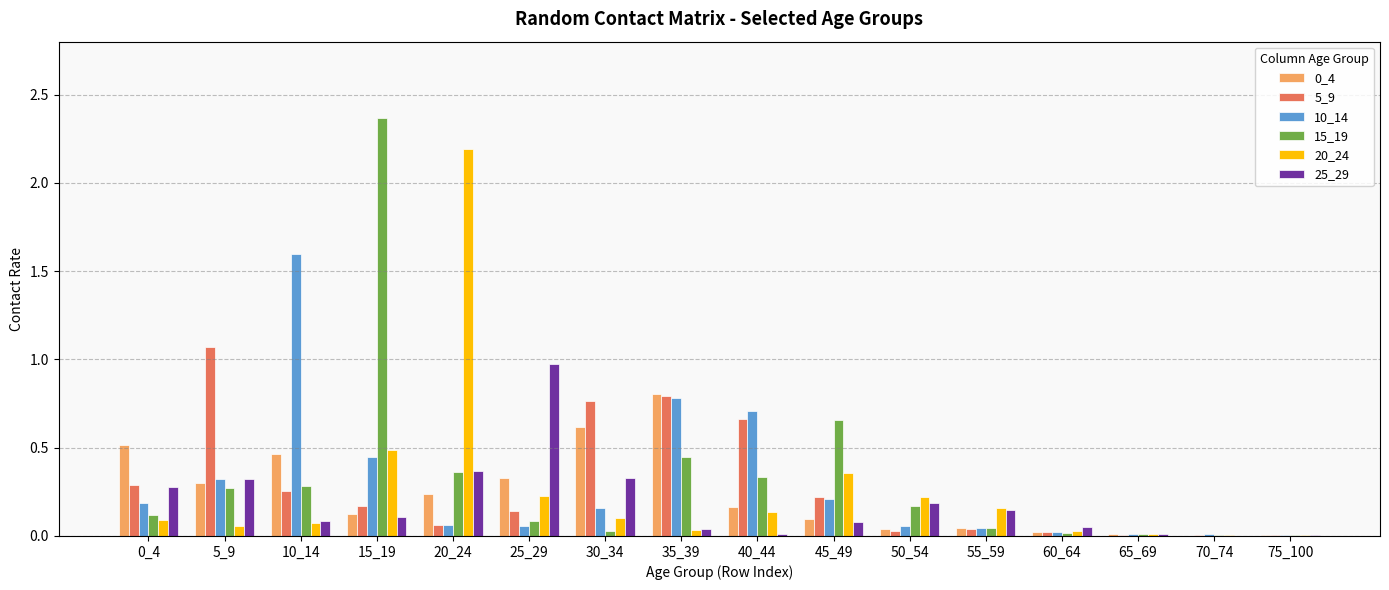

What is the sum of all 10_14 values?

4.7